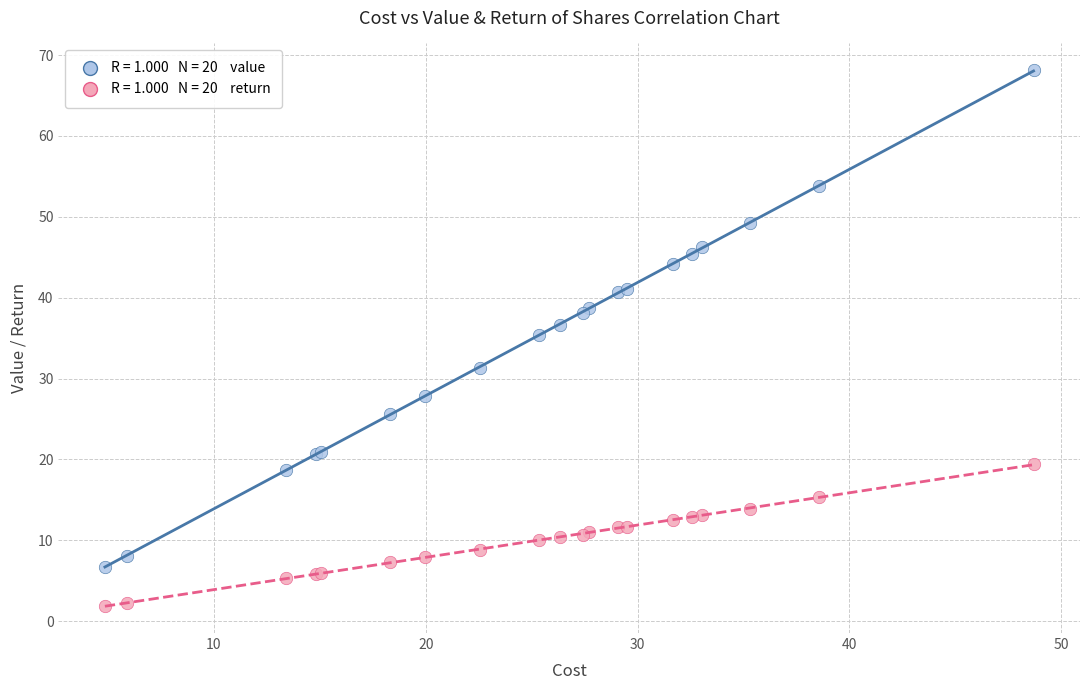

Across all series, what Y value is closest to 34?

35.4